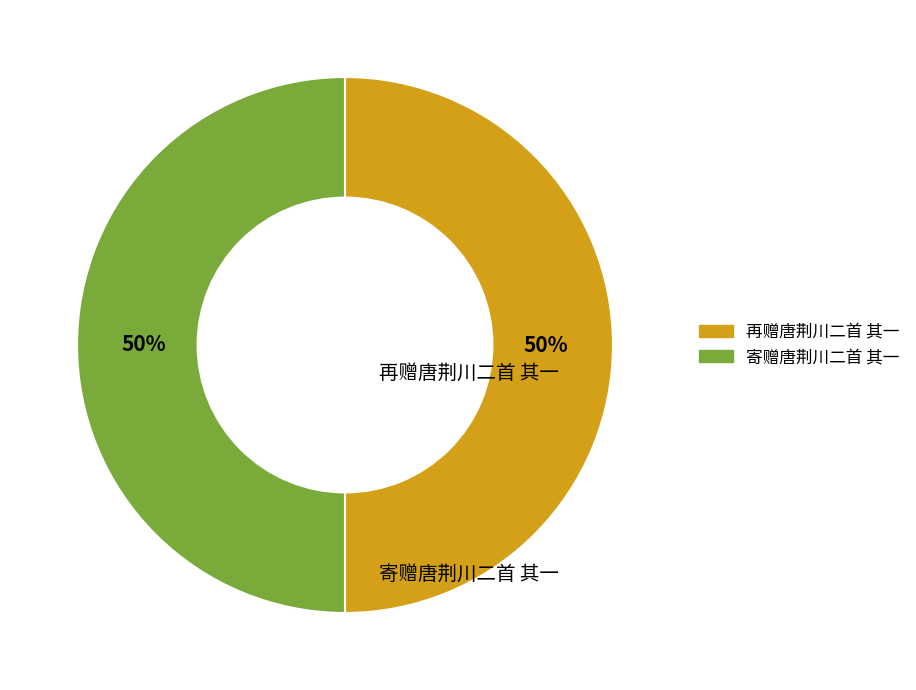

Count the number of slices in the pie.

2